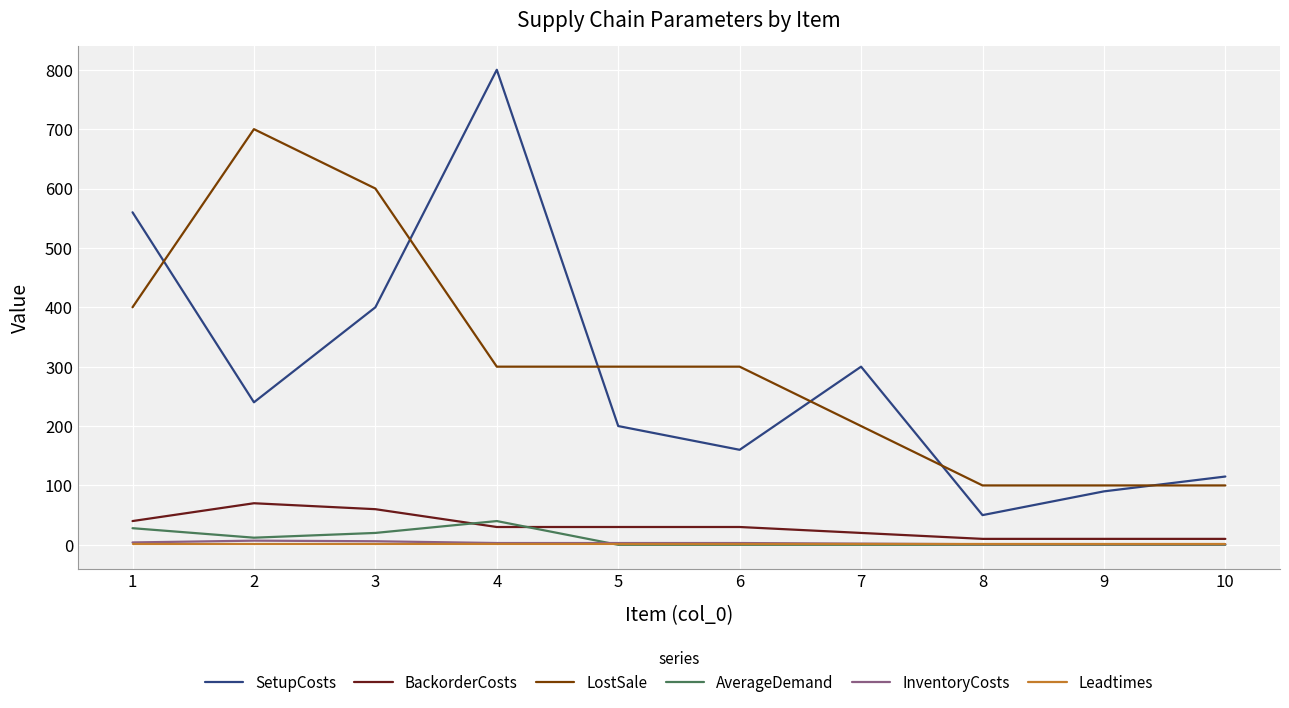

Is the value of AverageDemand at 3 greater than the value of SetupCosts at 3?

No